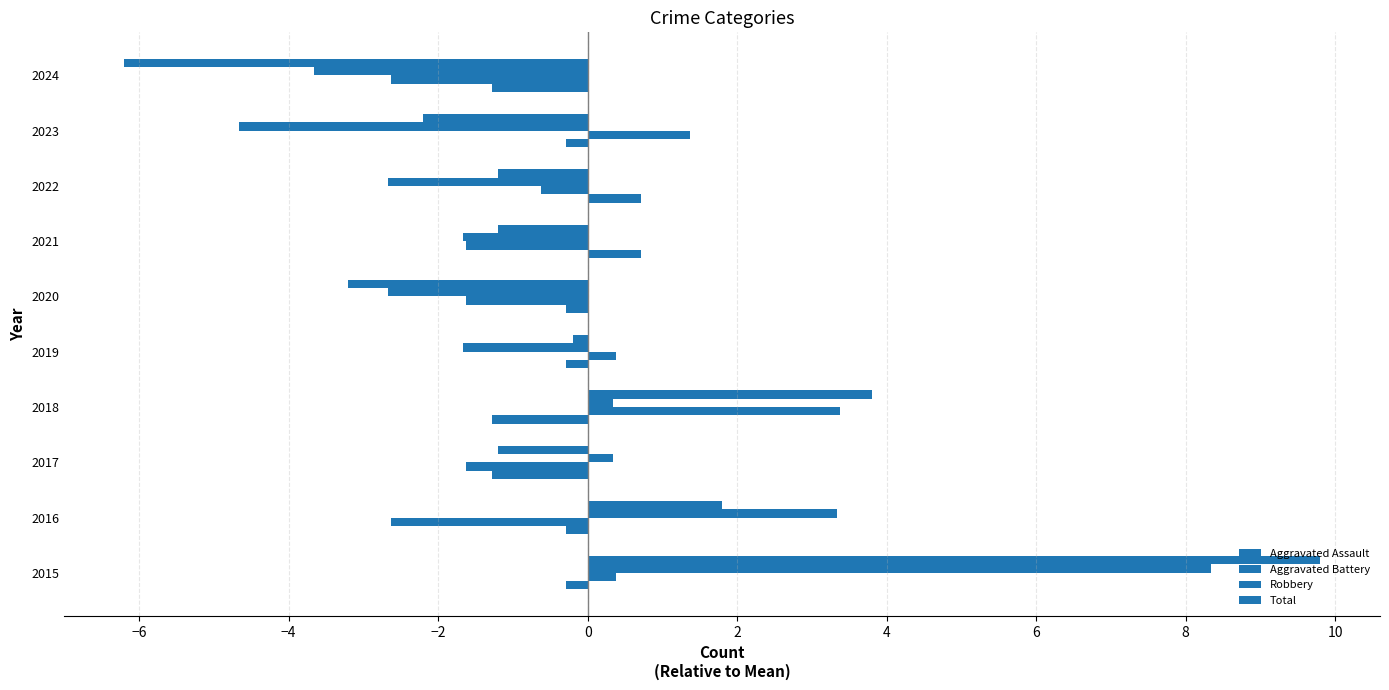

How many data points in Robbery are above -1?

4